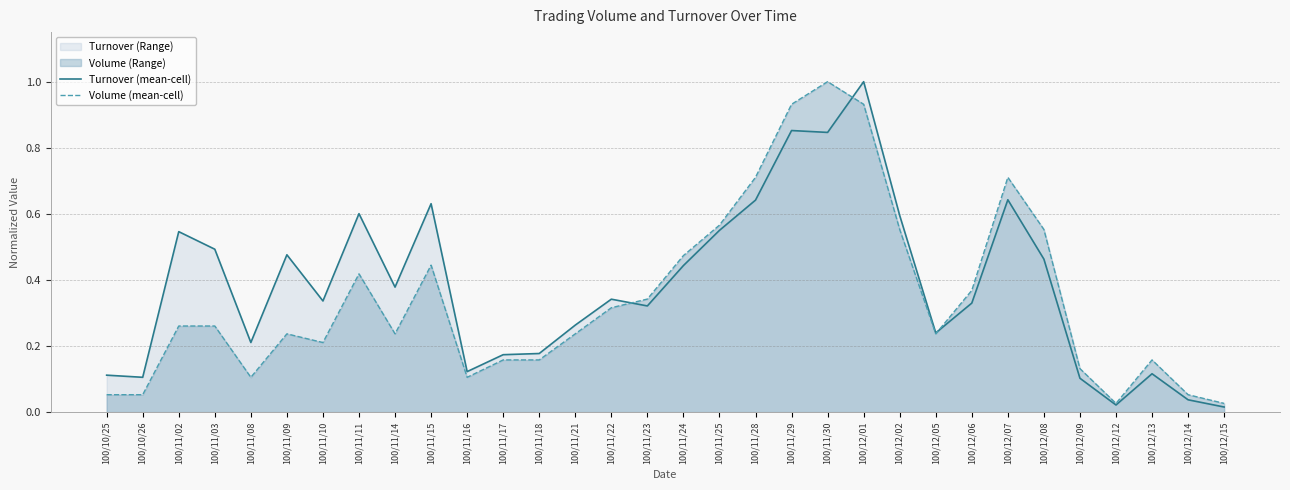

What is the sum of all Volume (mean-cell) values?

11.0